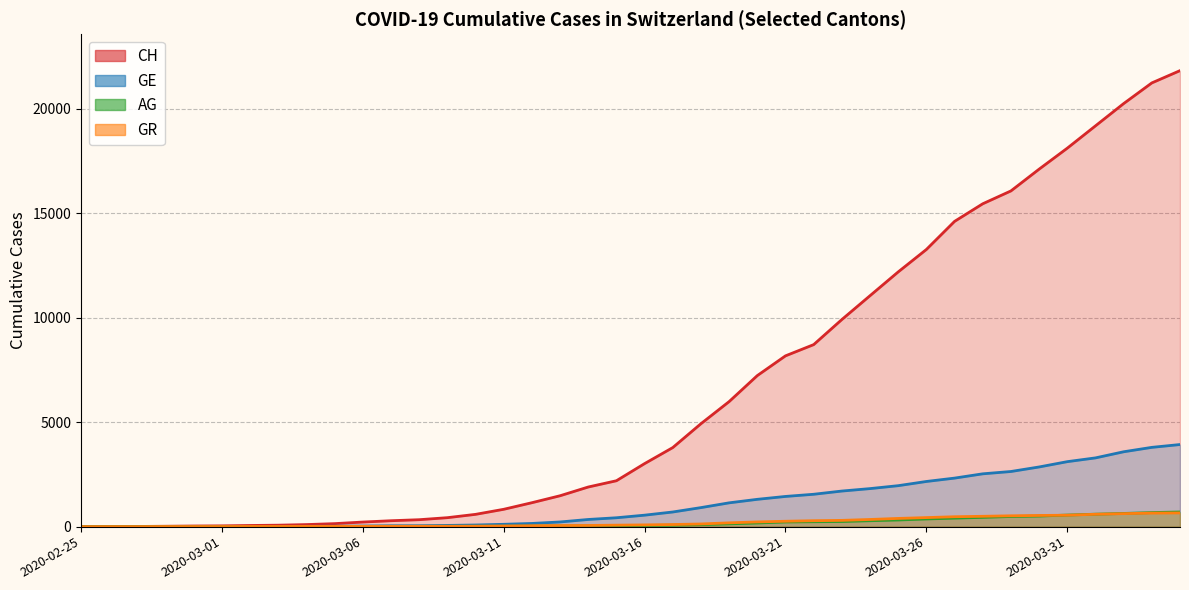

How many lines are shown in the chart?

4